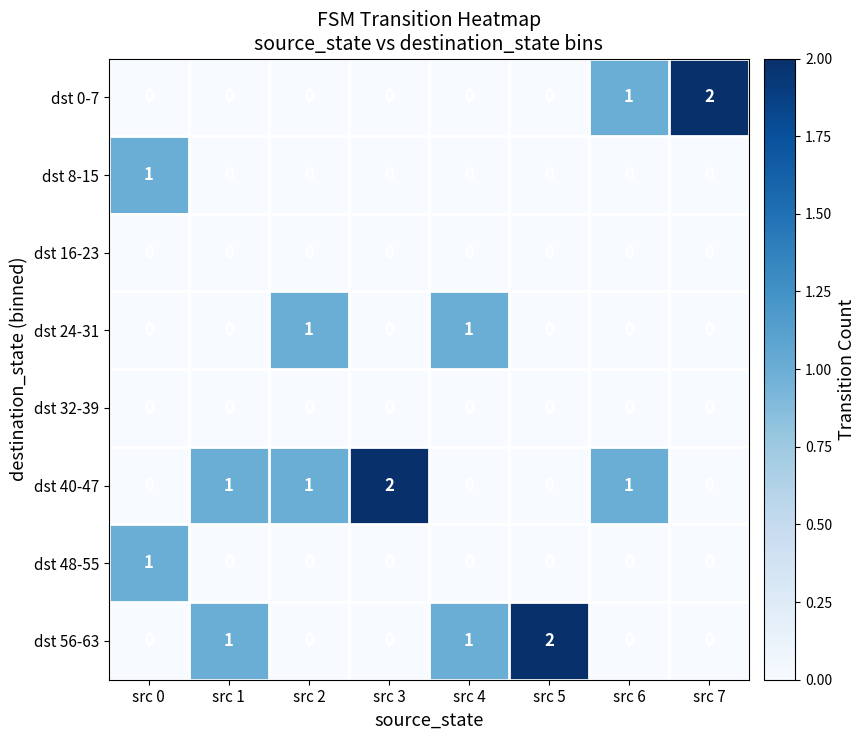

At which label does dst 0-7 reach its peak?

src 7